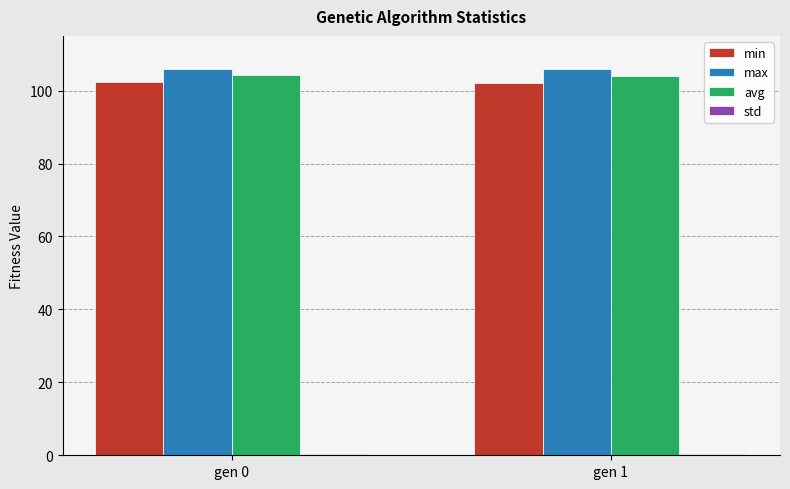

What is the average value of the min series?

102.3